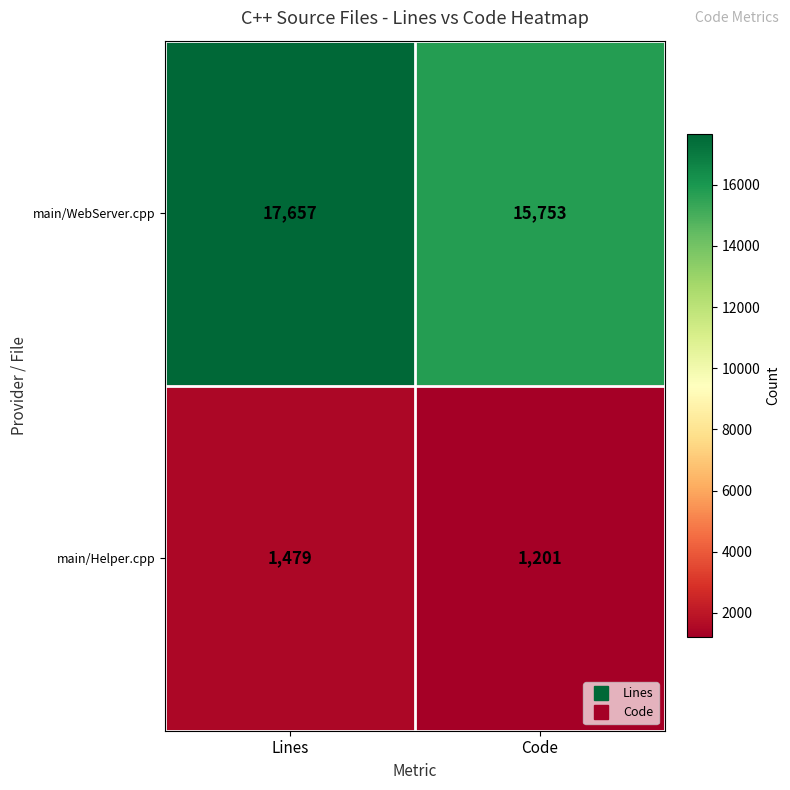

What is the total value across all series at Lines?

19136